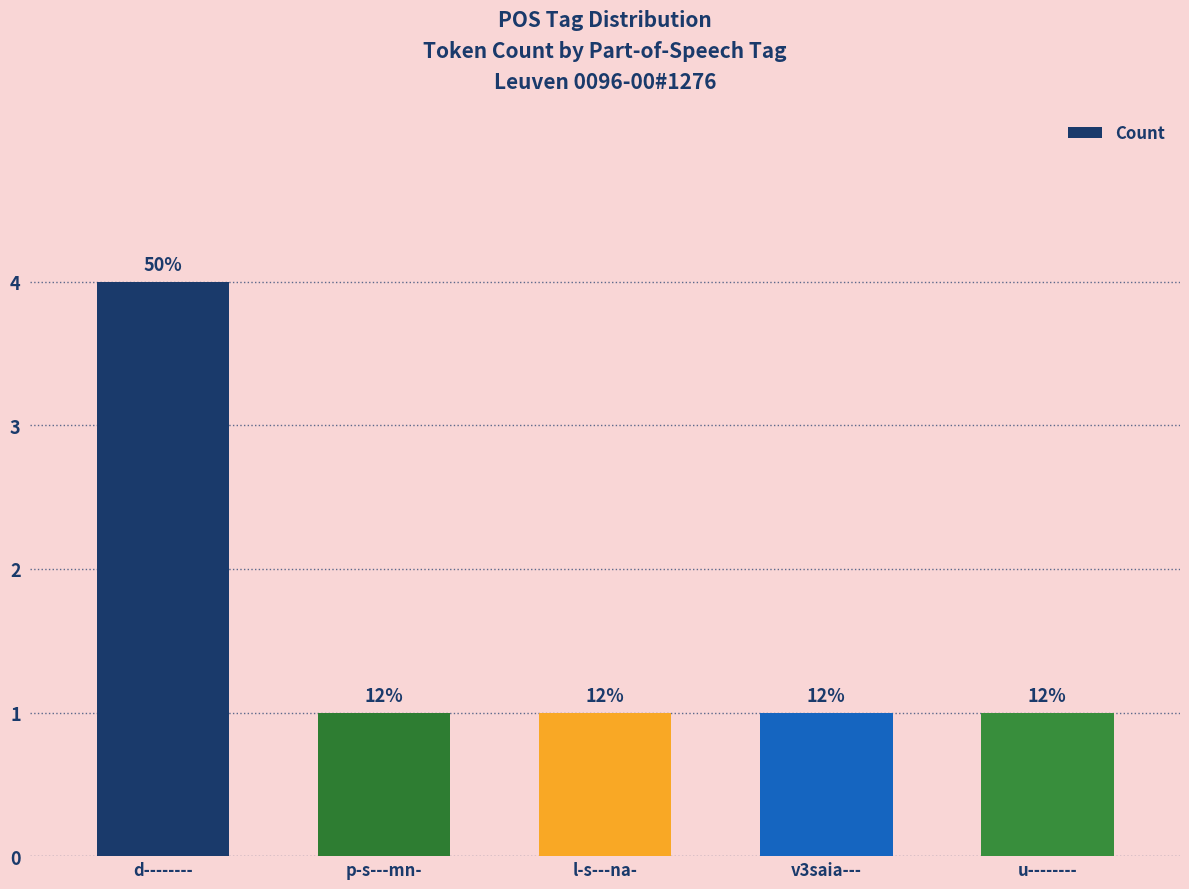

At which category does the chart reach its minimum across all series?

p-s---mn-